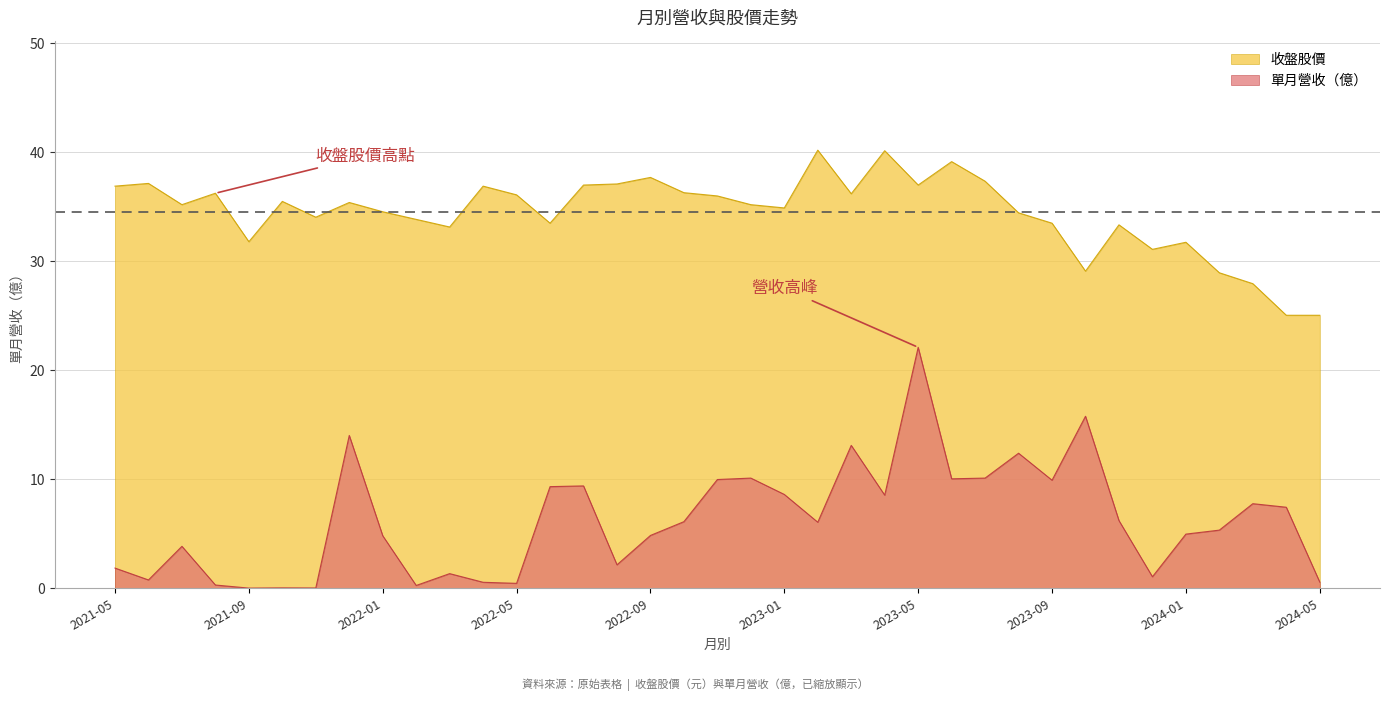

How many lines are shown in the chart?

2